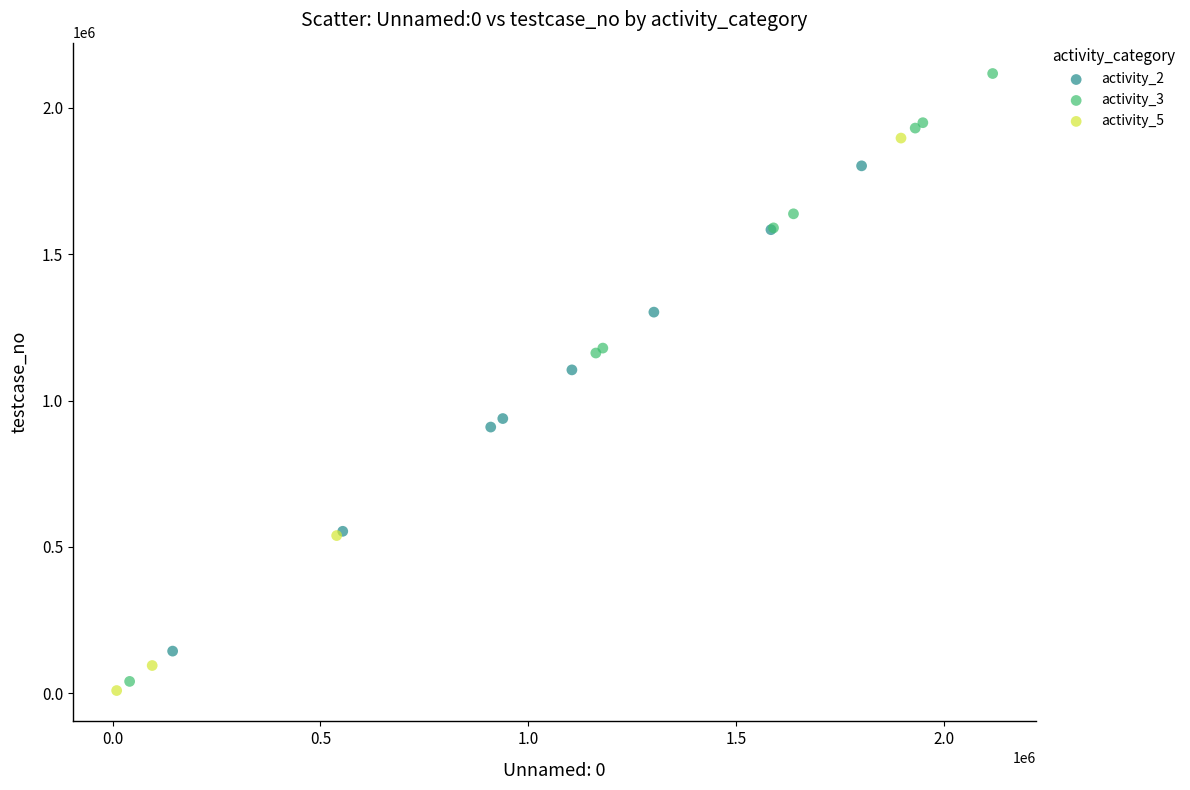

Which series has the largest Y range (max minus min)?

activity_3